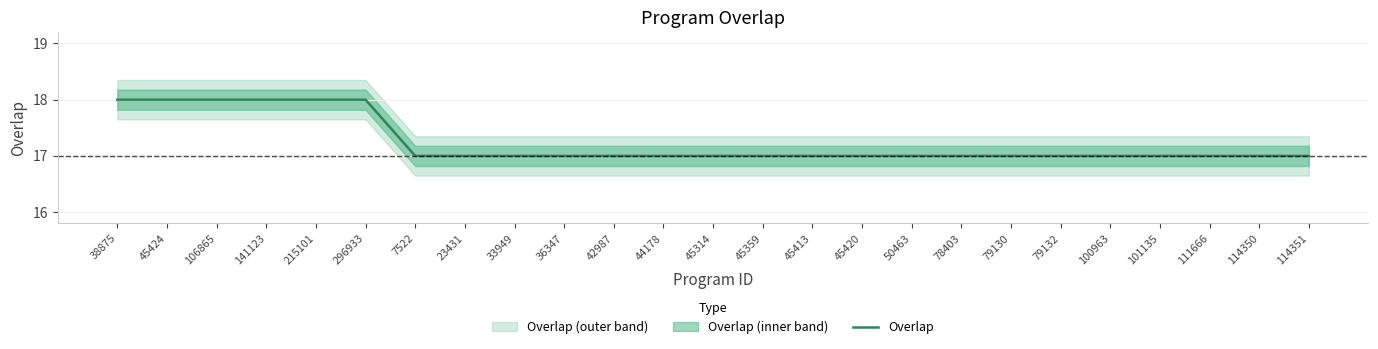

What is the sum of all values?

431